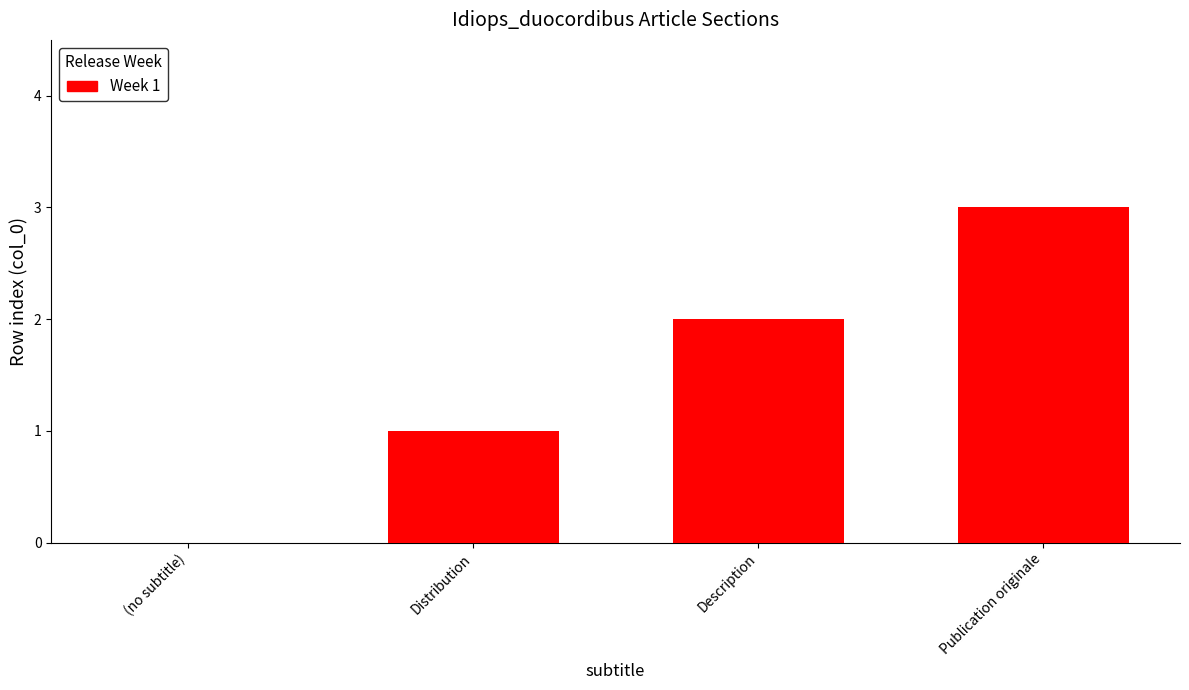

What is the sum of all values?

6